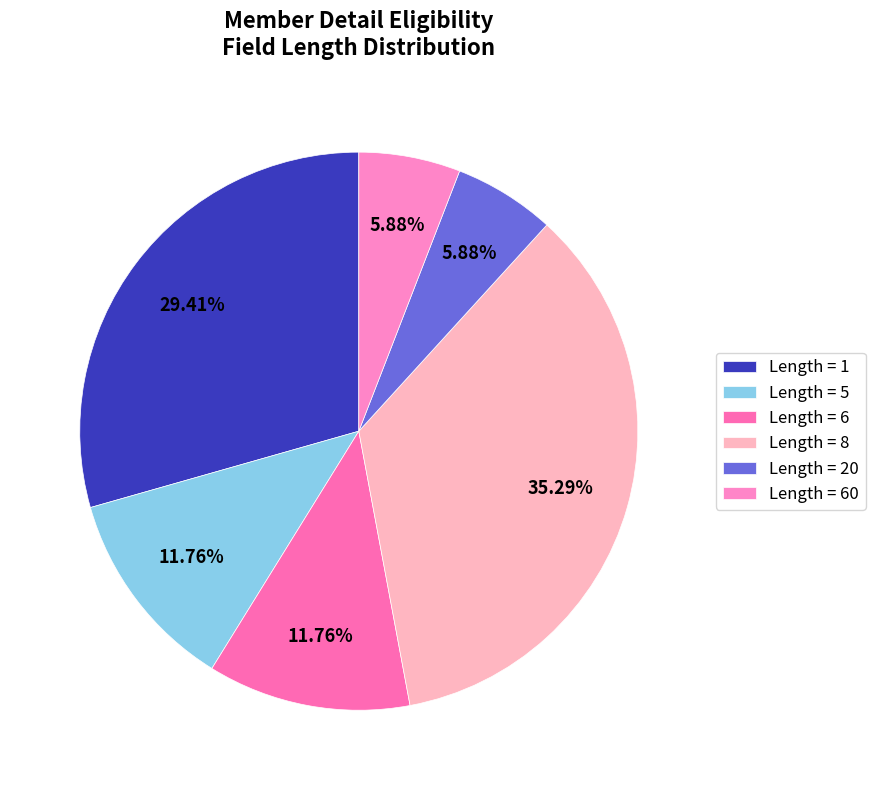

Count the number of slices in the pie.

6